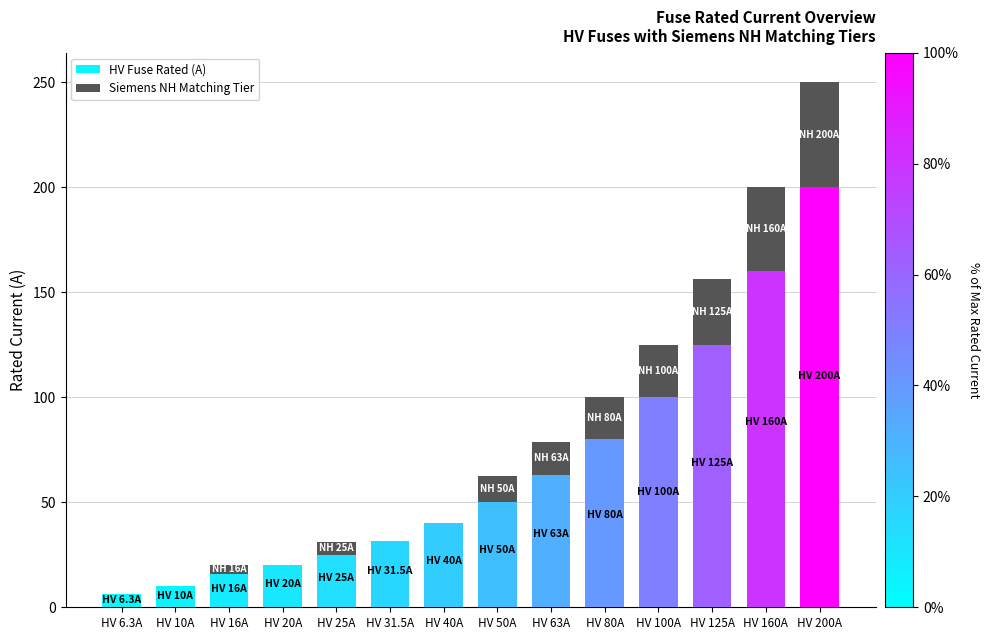

The value of HV Fuse Rated (A) at HV 80A is 54.6. True or false?

False